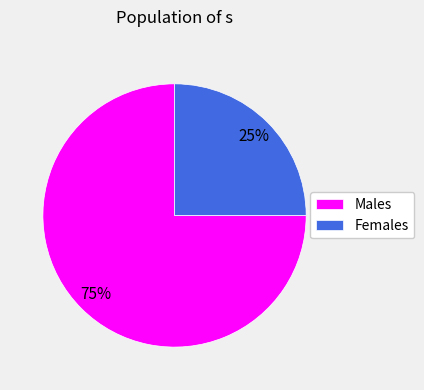

Count the number of slices in the pie.

2